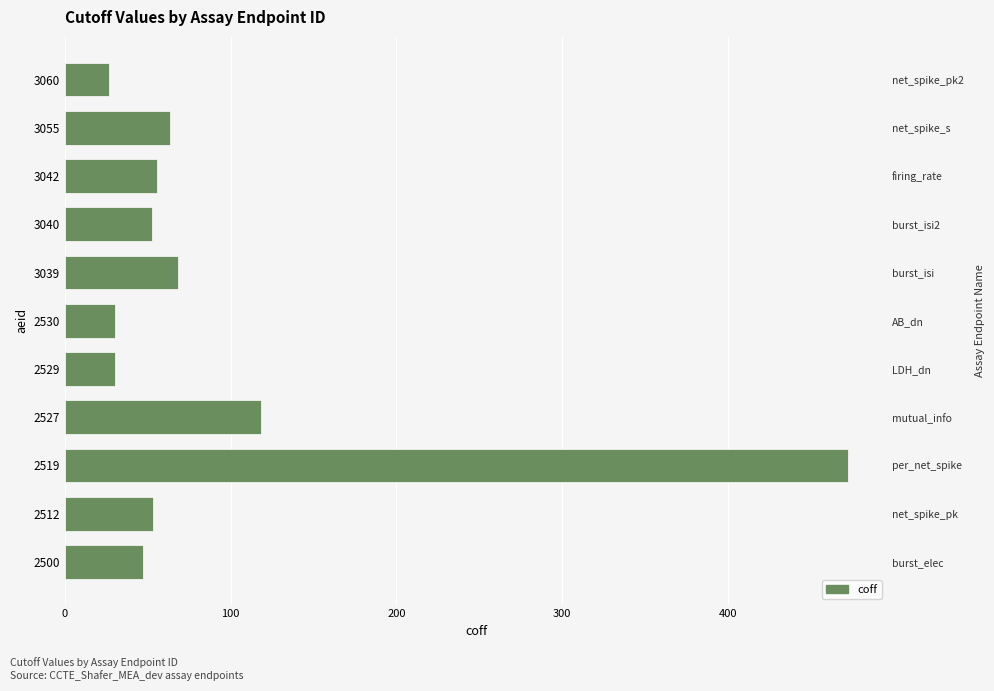

What is the average value?

92.5